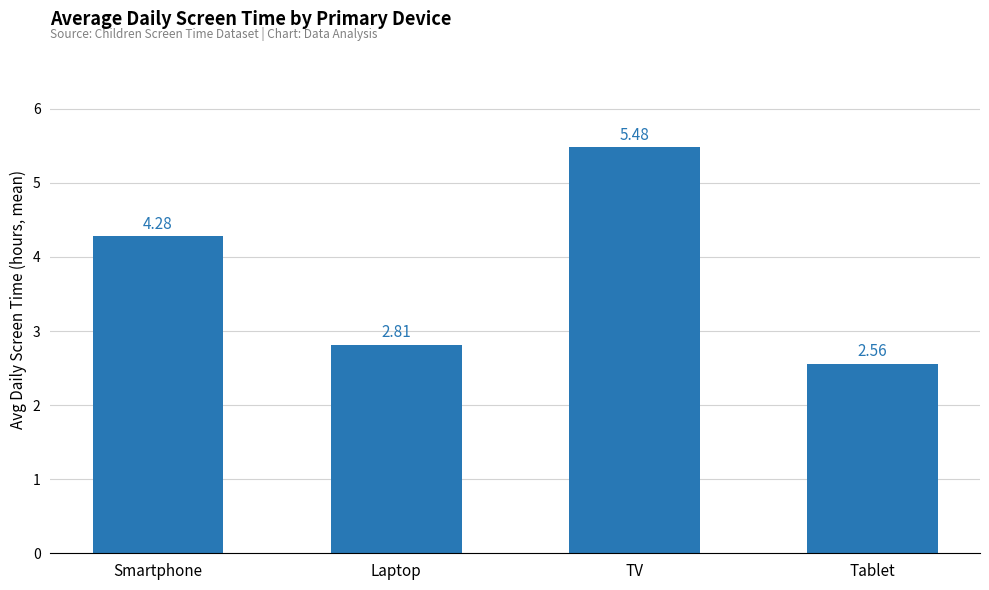

Where is the data nearest to the value 4?

Smartphone